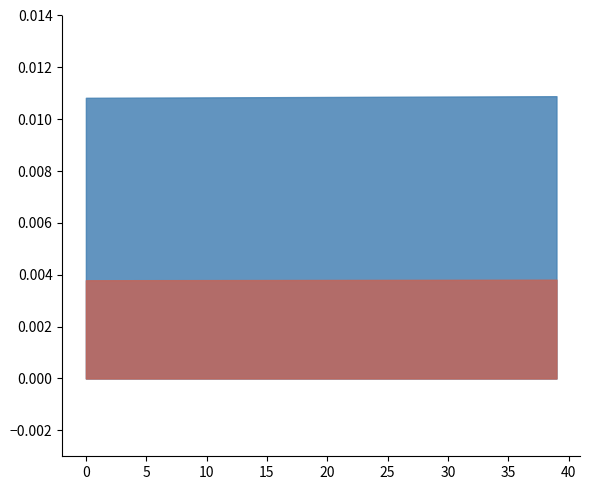

Does the chart display data point markers on the line(s)?

No